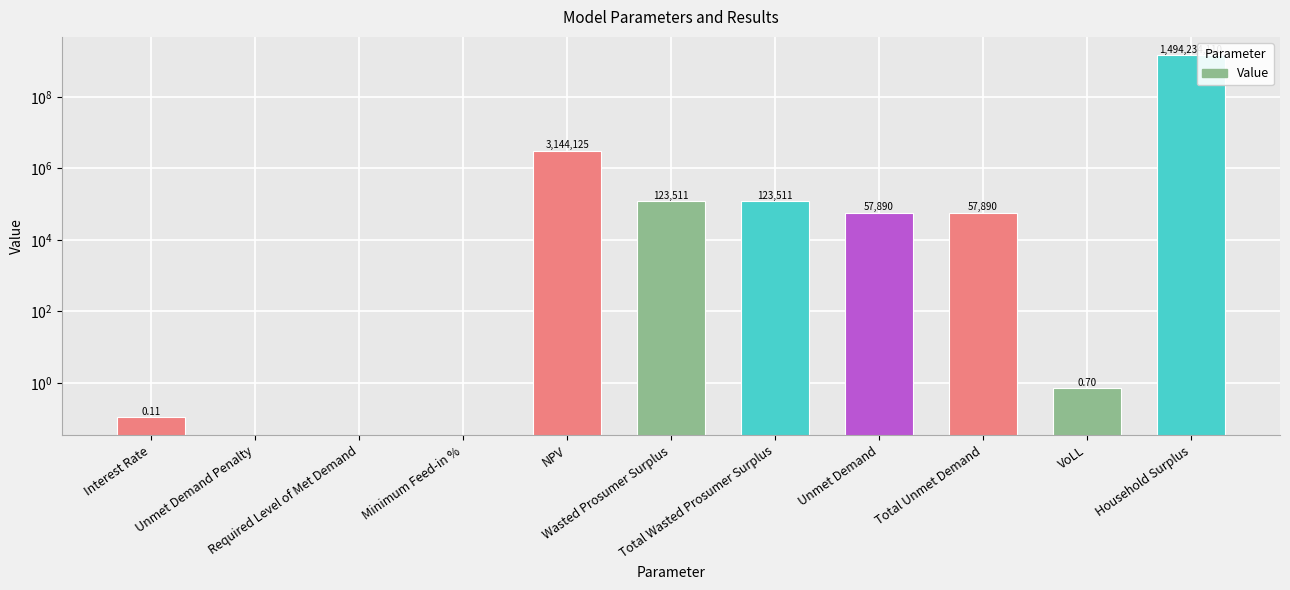

The value at Minimum Feed-in % is 0.0. True or false?

True